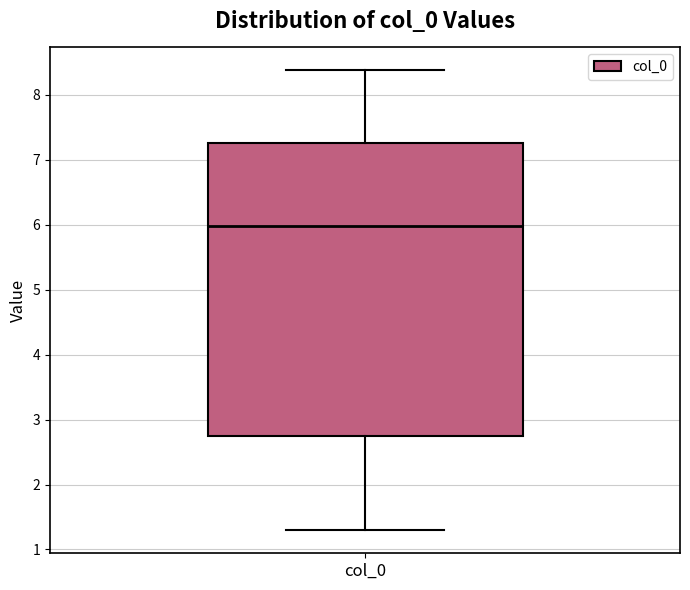

Where is the lower edge of the box for col_0 on the y-axis? The values are not printed on the chart, so give them approximately, as read against the axis.

2.7